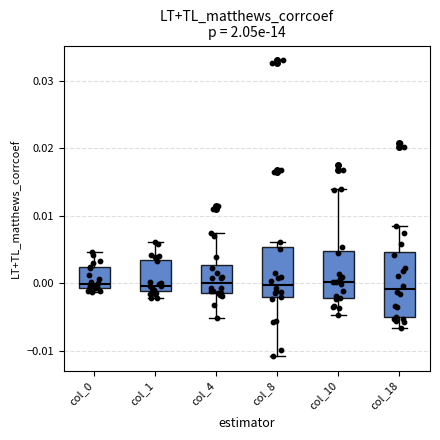

Reading left to right, transcribe this box plot: for each box, give where its median line is, the range the box spans, and where its two whiskers end, as read against the y-axis. The values are not printed on the chart, so give them approximately, as read against the axis.

col_0: median 0.000, box -0.001 to 0.002, whiskers -0.001 (just below the box's lower edge) to 0.005
col_1: median 0.000, box -0.001 to 0.003, whiskers -0.002 to 0.006
col_4: median 0.000, box -0.001 to 0.003, whiskers -0.005 to 0.007
col_8: median 0.000, box -0.002 to 0.005, whiskers -0.011 to 0.006
col_10: median 0.000, box -0.002 to 0.005, whiskers -0.005 to 0.014
col_18: median -0.001, box -0.005 to 0.005, whiskers -0.007 to 0.008